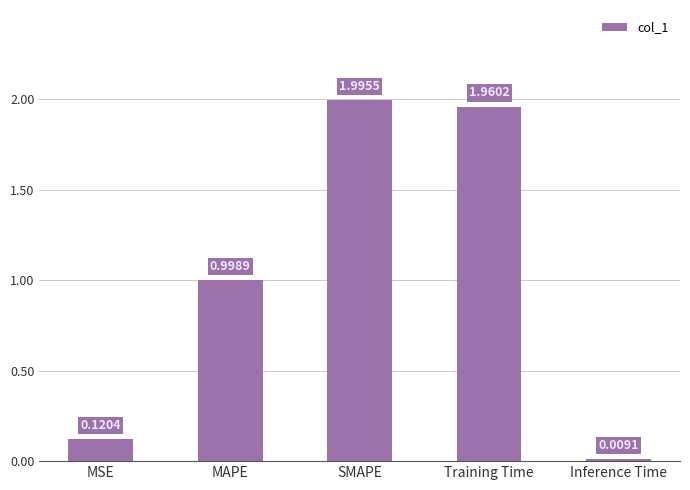

Which label corresponds to the smallest value in the chart?

Inference Time